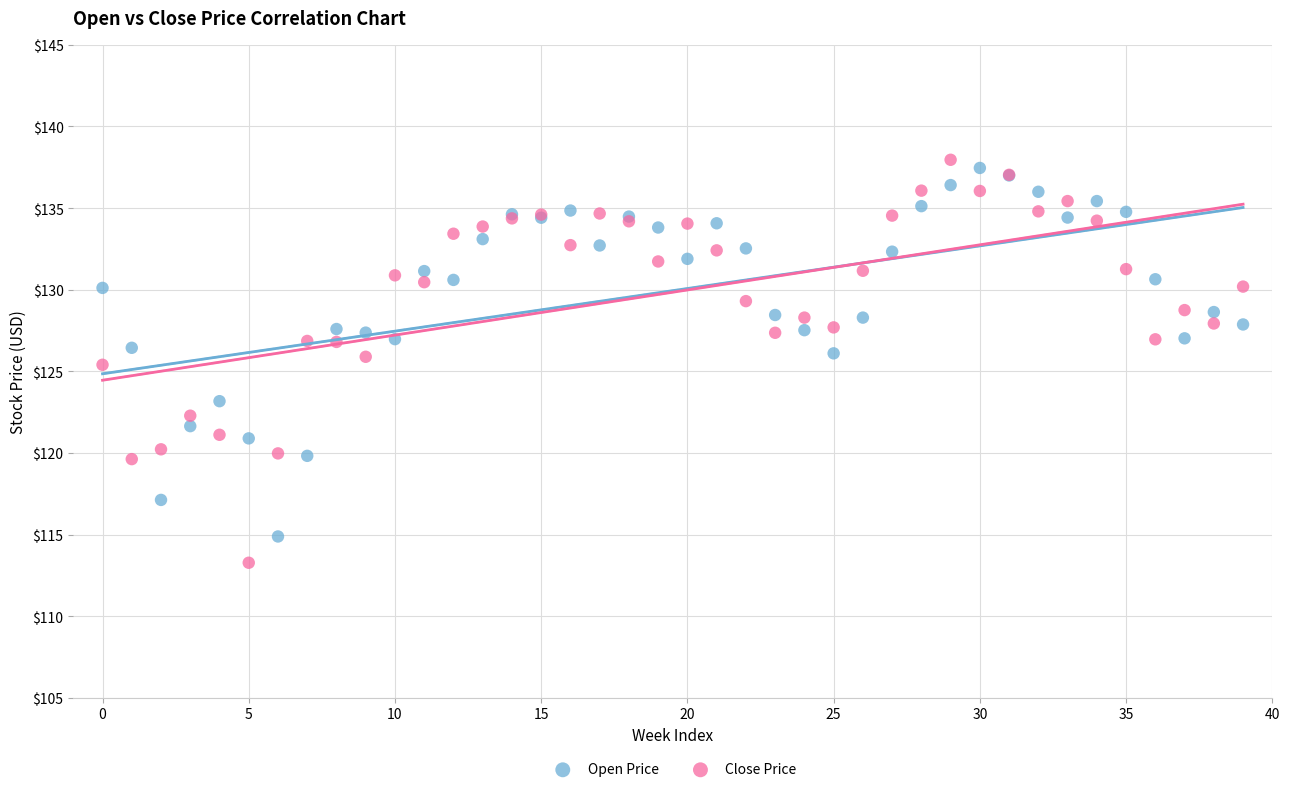

Across all series, what Y value is closest to 125?

125.4